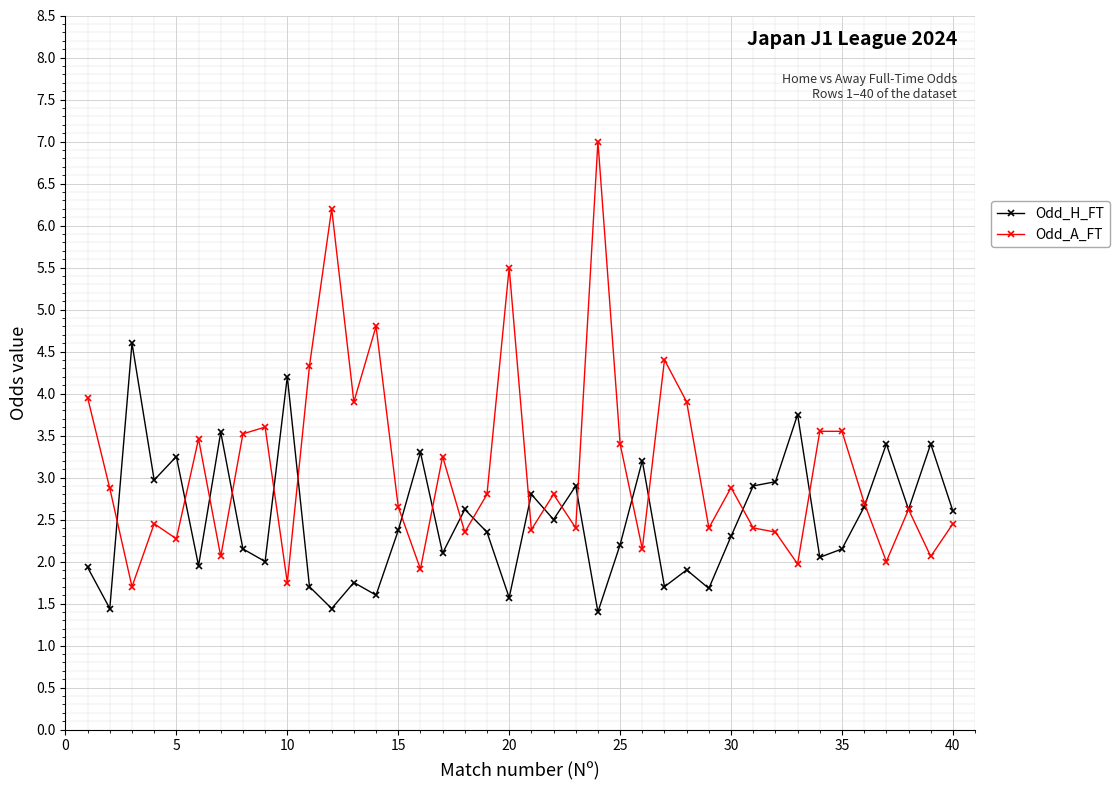

Which series has the widest spread of values?

Odd_A_FT